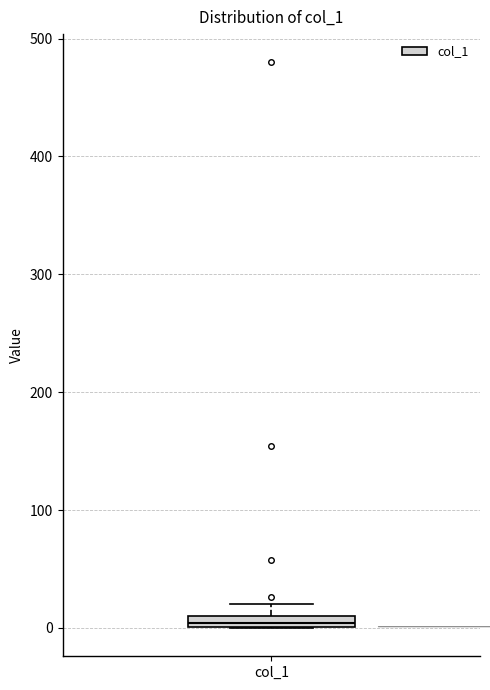

Where is the lower edge of the box for col_1 on the y-axis? The values are not printed on the chart, so give them approximately, as read against the axis.

0